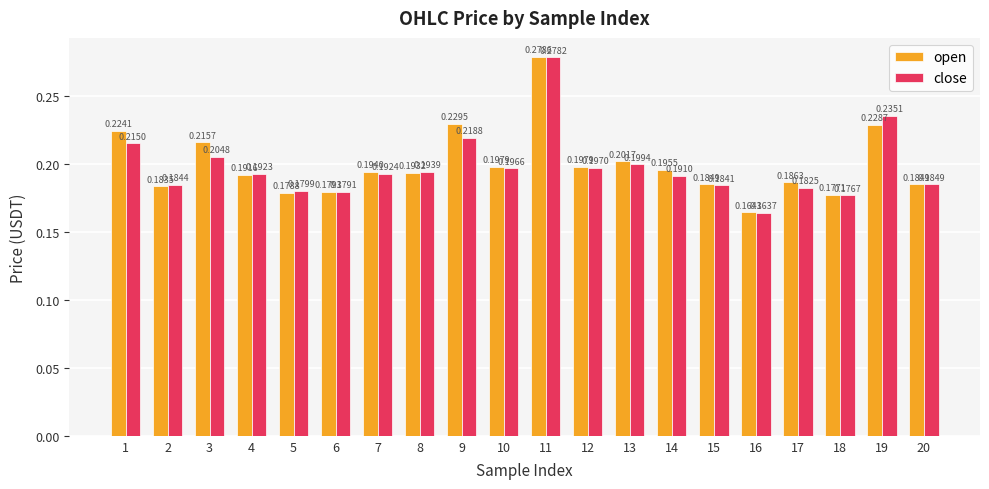

What is the sum of all close values?

3.9